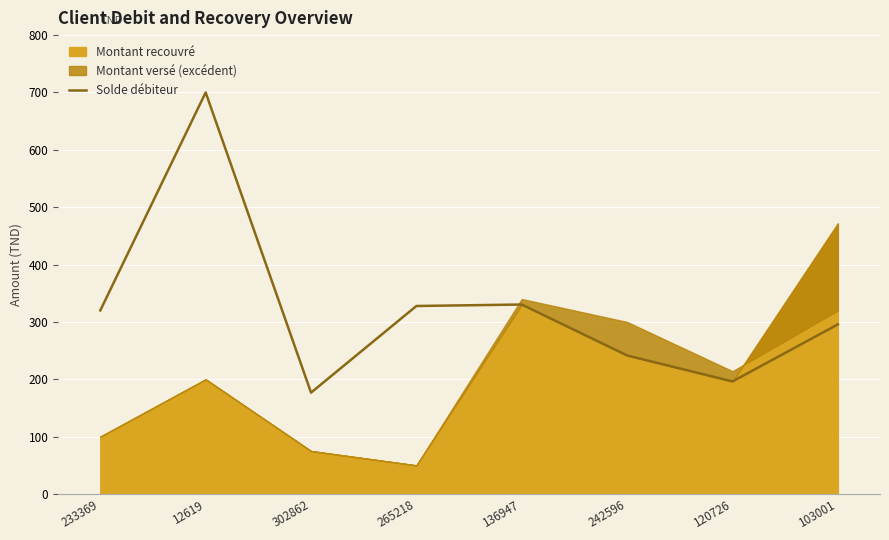

Does the chart display data point markers on the line(s)?

No